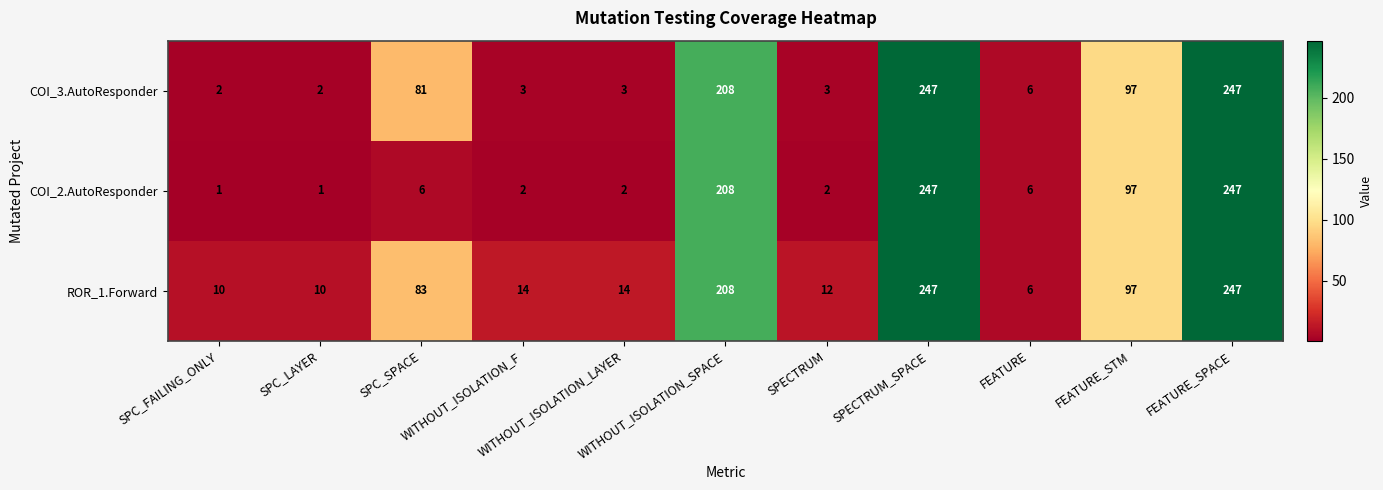

What is the maximum value shown in the chart?

247